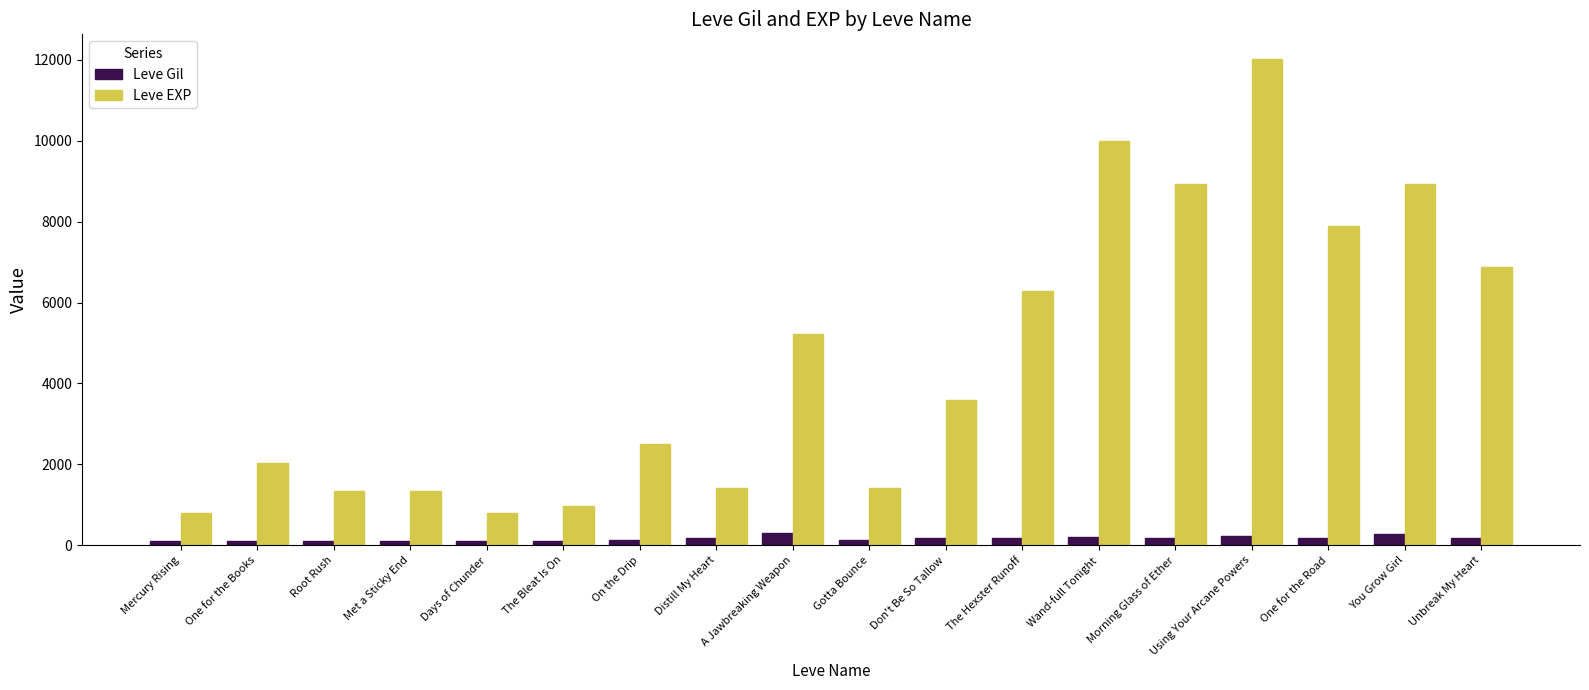

How many data points does each series have?

18